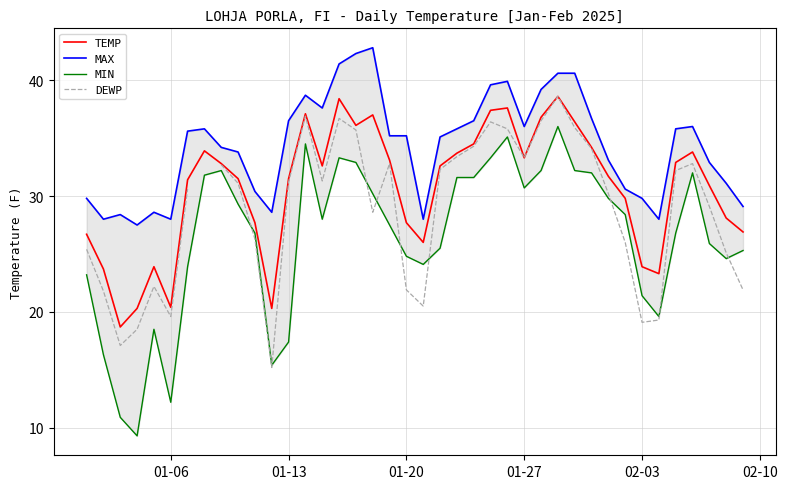

What is the maximum value for TEMP?

38.6